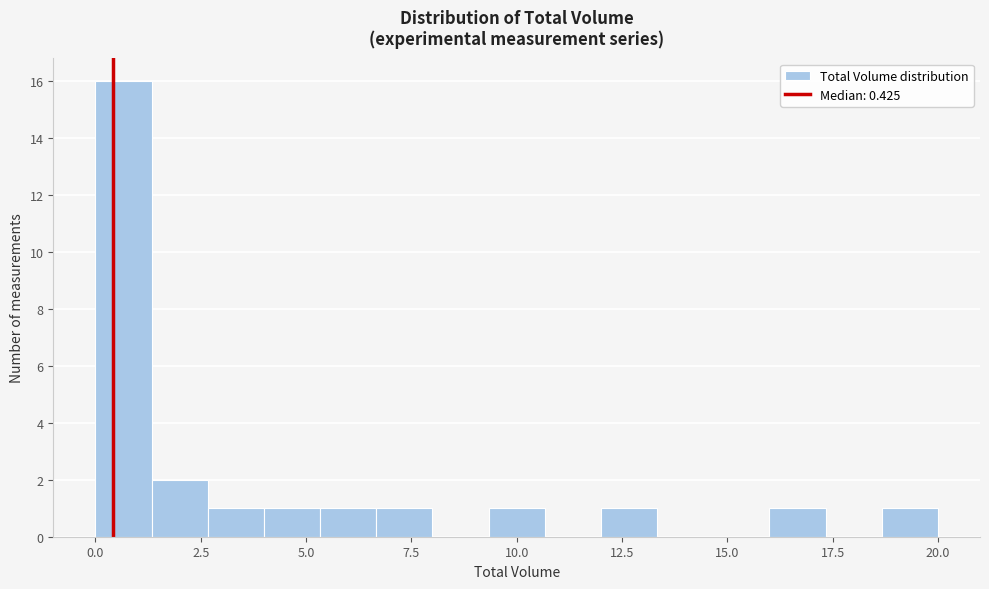

Read against the x-axis, roughly where is the centre of the tallest bar?

0.5